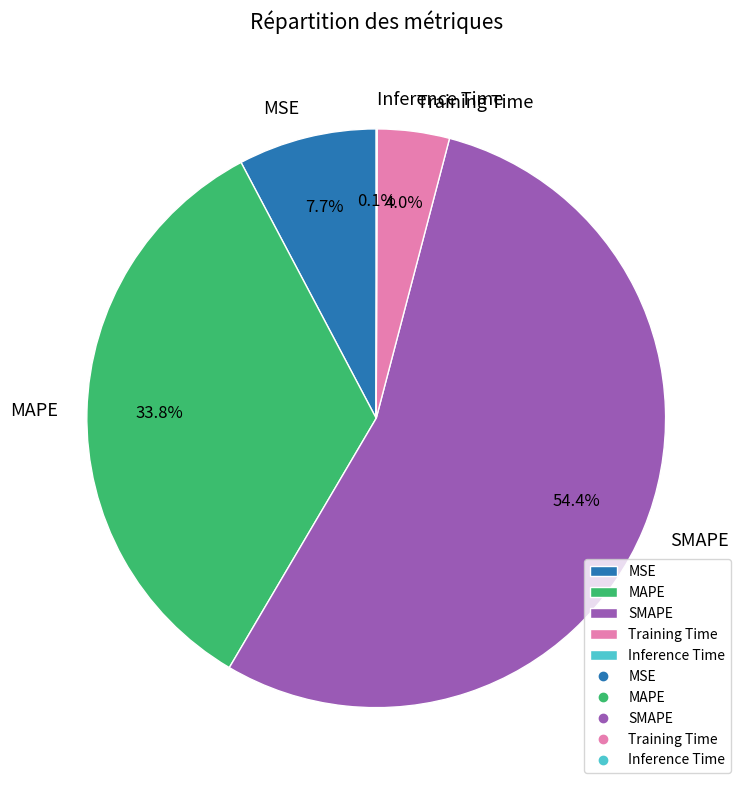

Does any single category account for the majority?

Yes